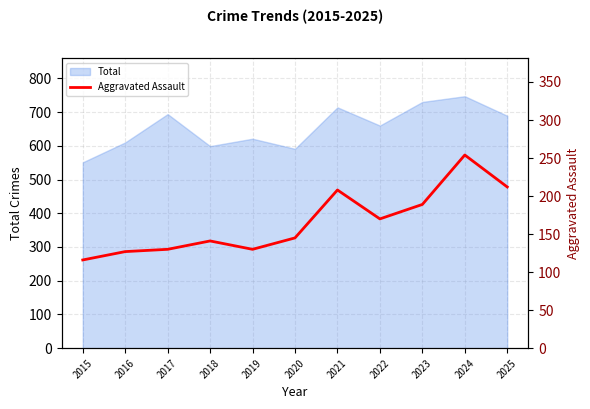

Is it true that Total equals 353 at 2016?

False